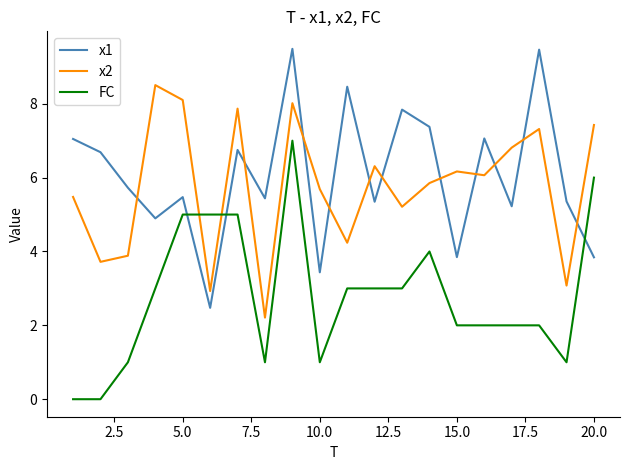

What is the lowest value of the x1 series?

2.5